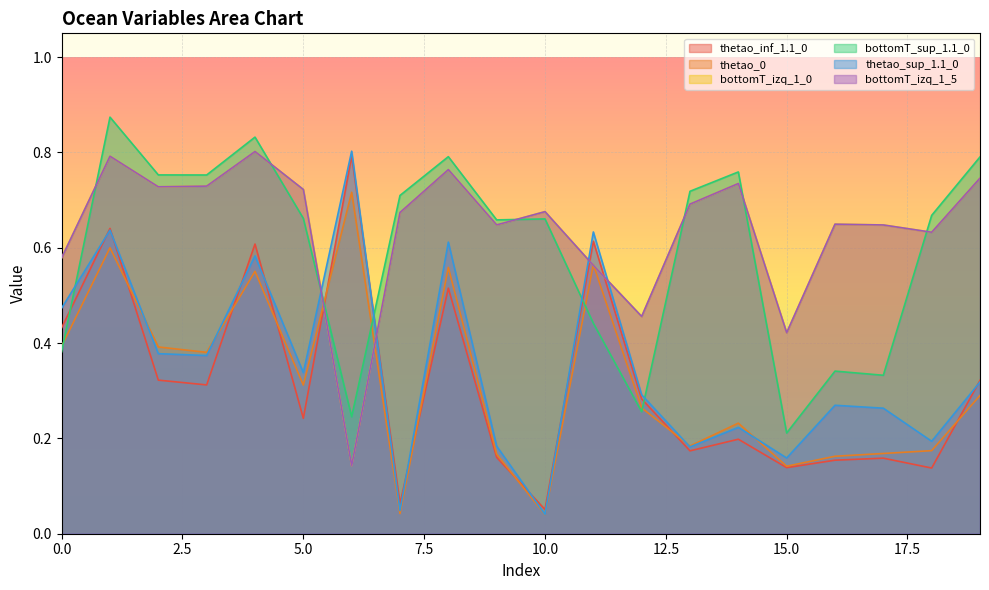

True or false: bottomT_sup_1.1_0 has a value of 1.0 at 14.

False